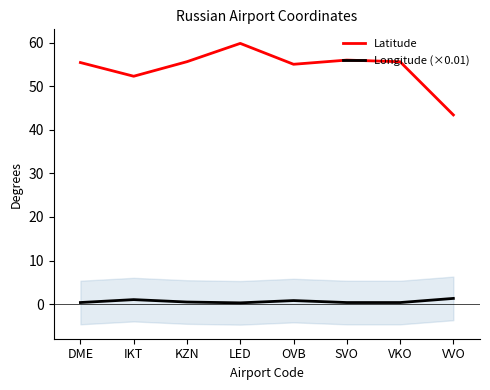

True or false: Latitude and Longitude (×0.01) intersect in this chart.

False